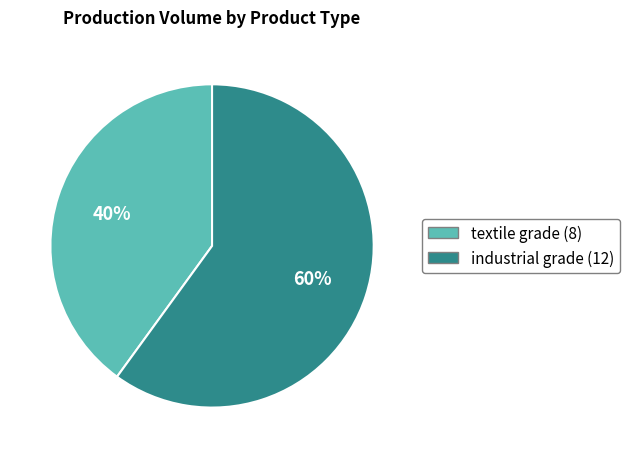

To the nearest percent, what is the difference between the largest and smallest slice percentages?

20%